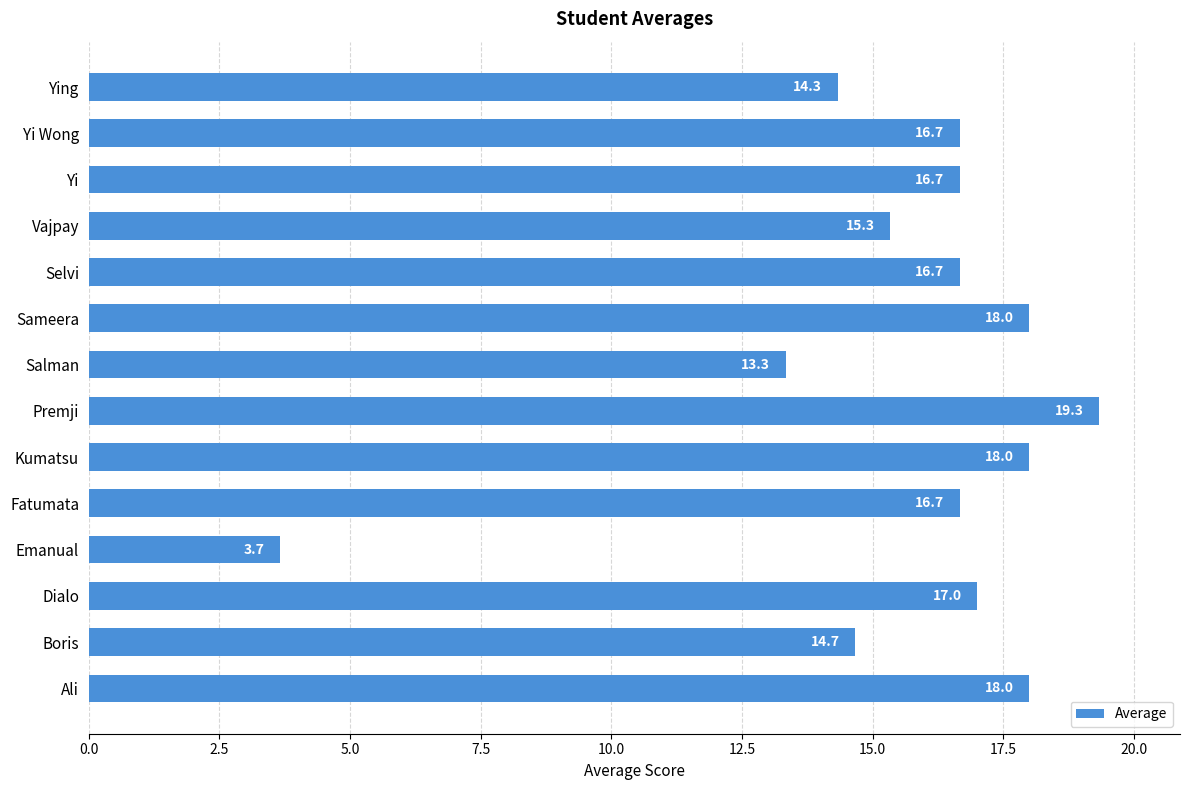

Which has a higher value, Fatumata or Ying?

Fatumata